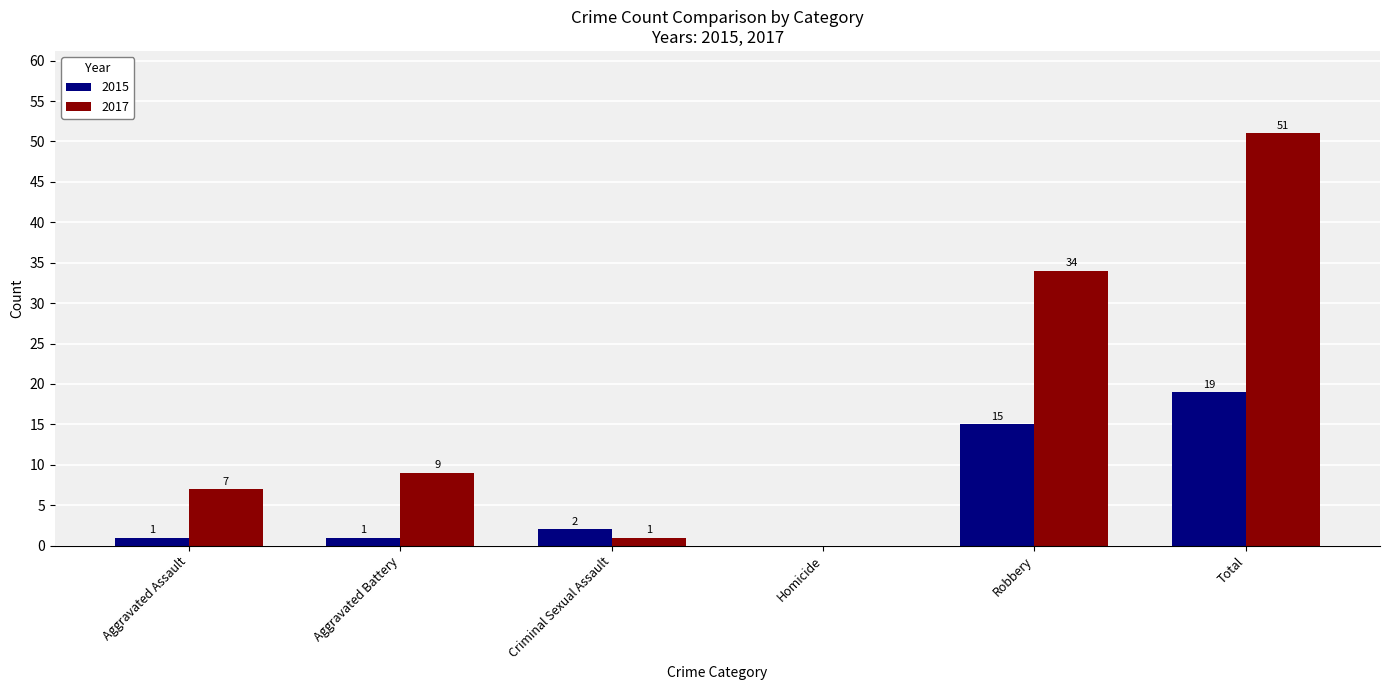

The value of 2017 at Total is 24. True or false?

False